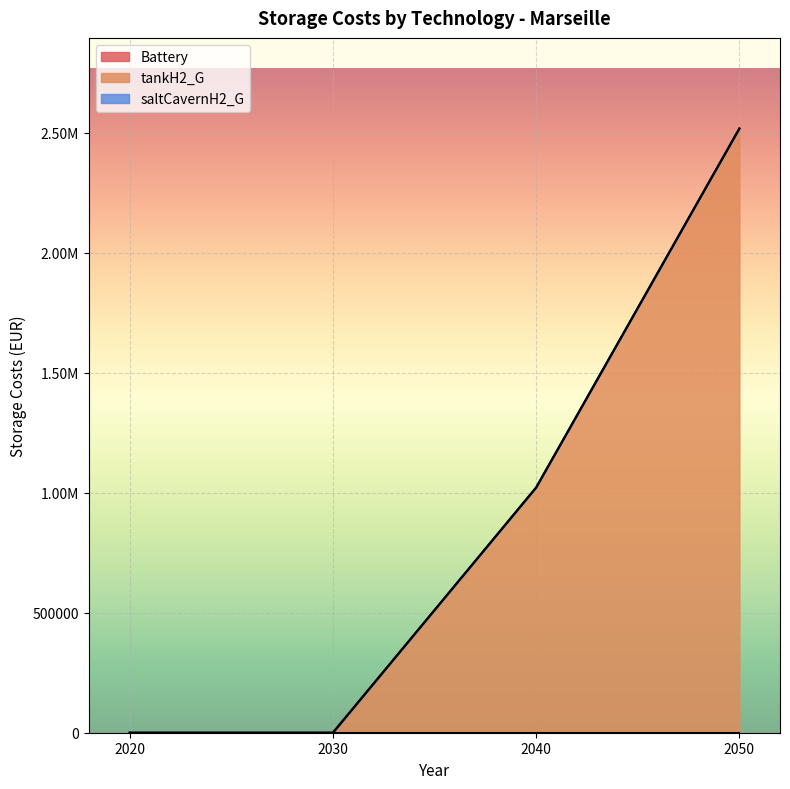

True or false: tankH2_G and Battery cross at least once.

False